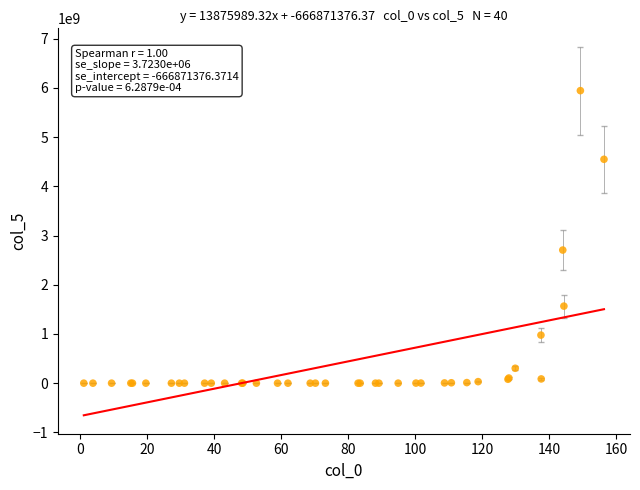

What Y value in the scatter plot is closest to 2972639177?

2705405046.3